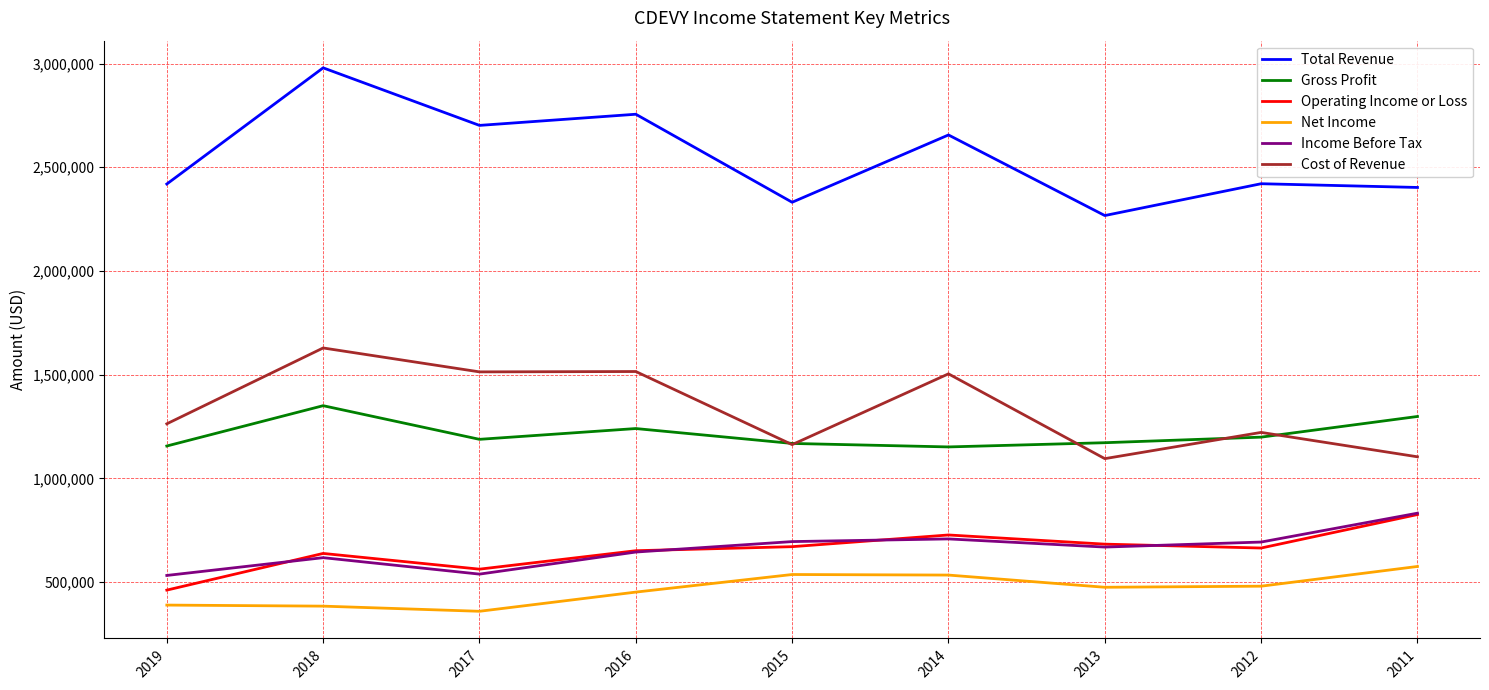

Is the value of Operating Income or Loss at 2016 greater than the value of Cost of Revenue at 2015?

No